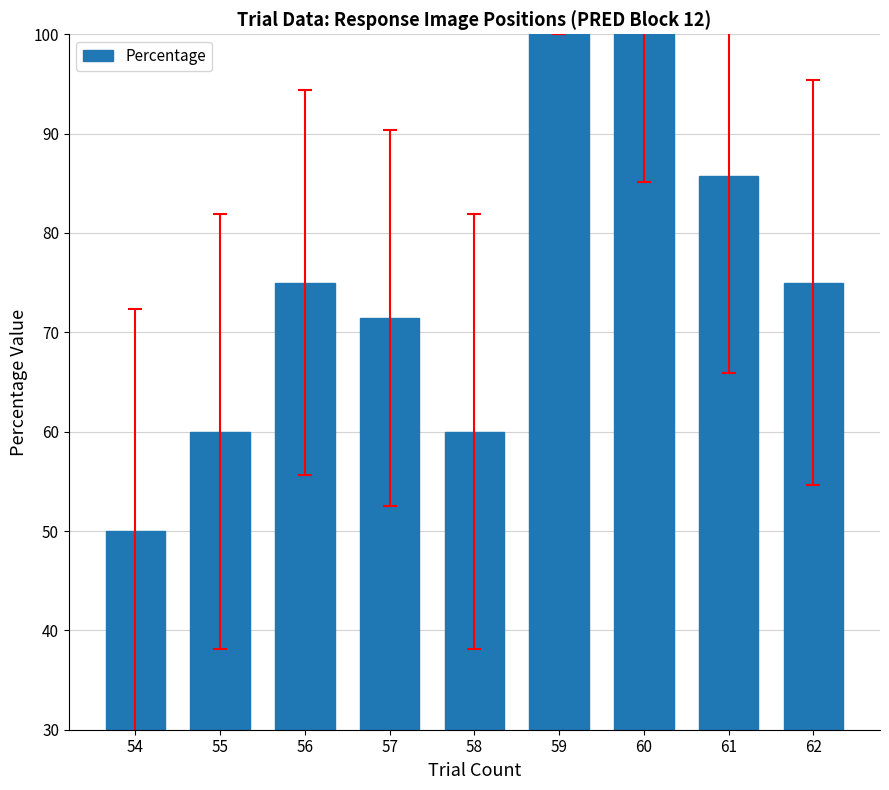

How many series are shown in this chart?

1